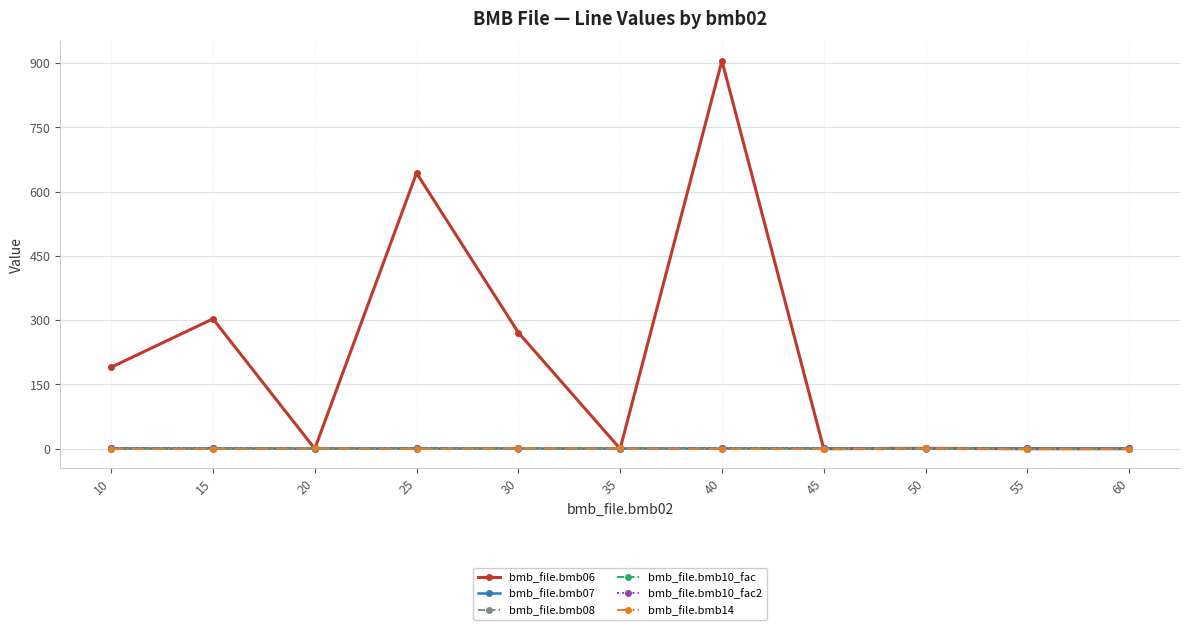

What is the difference between the highest and lowest values at 15?

303.0